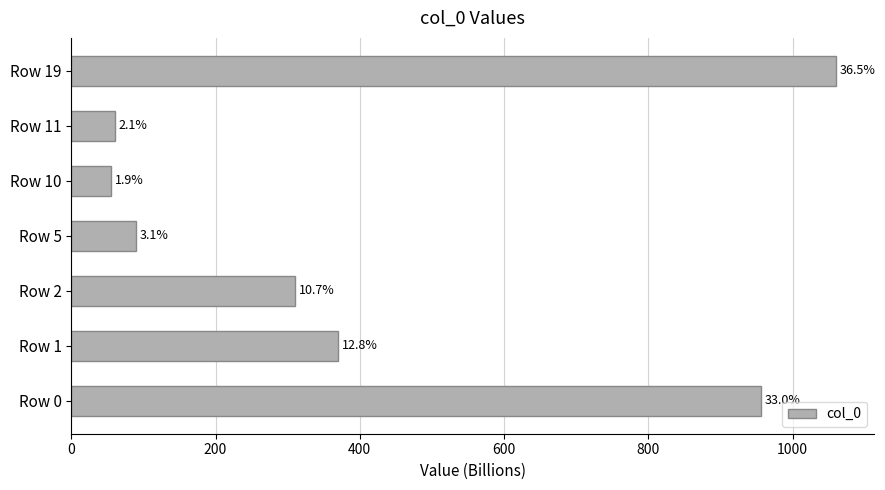

How many bars are there in total?

7